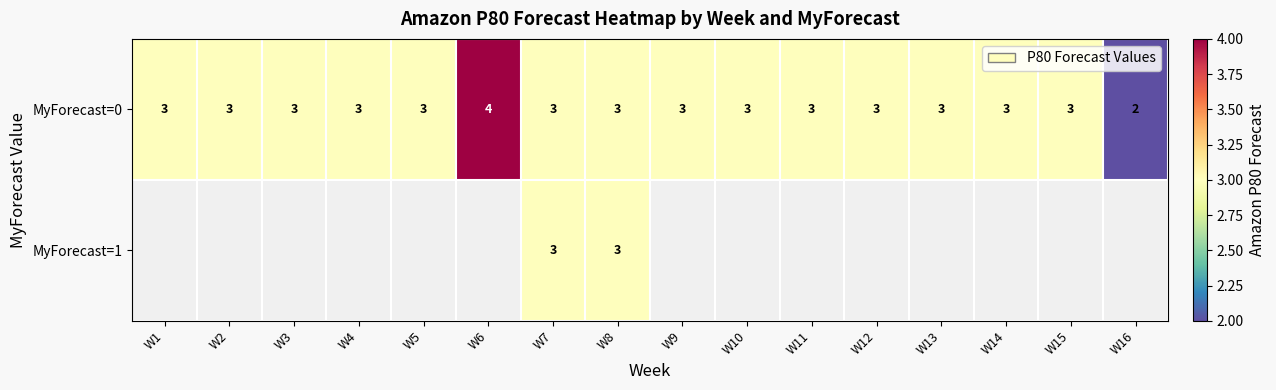

Which category has the highest value in the MyForecast=0 series?

W6